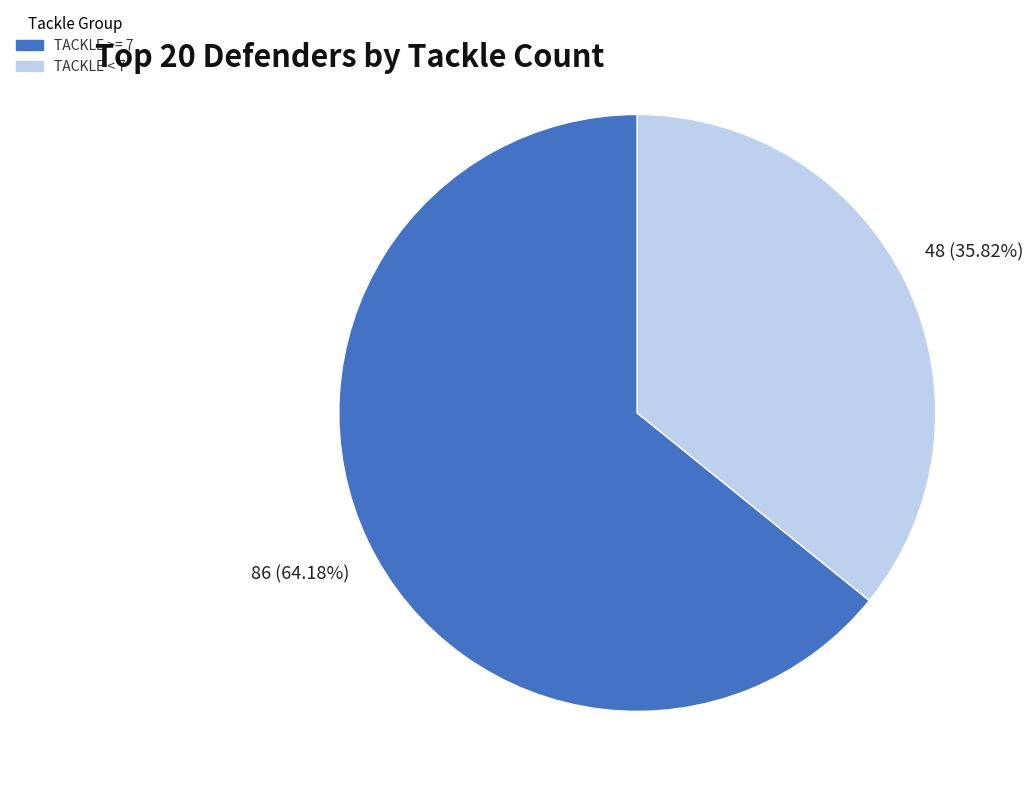

Combined, do TACKLE >= 7 and TACKLE < 7 account for over 50%?

Yes